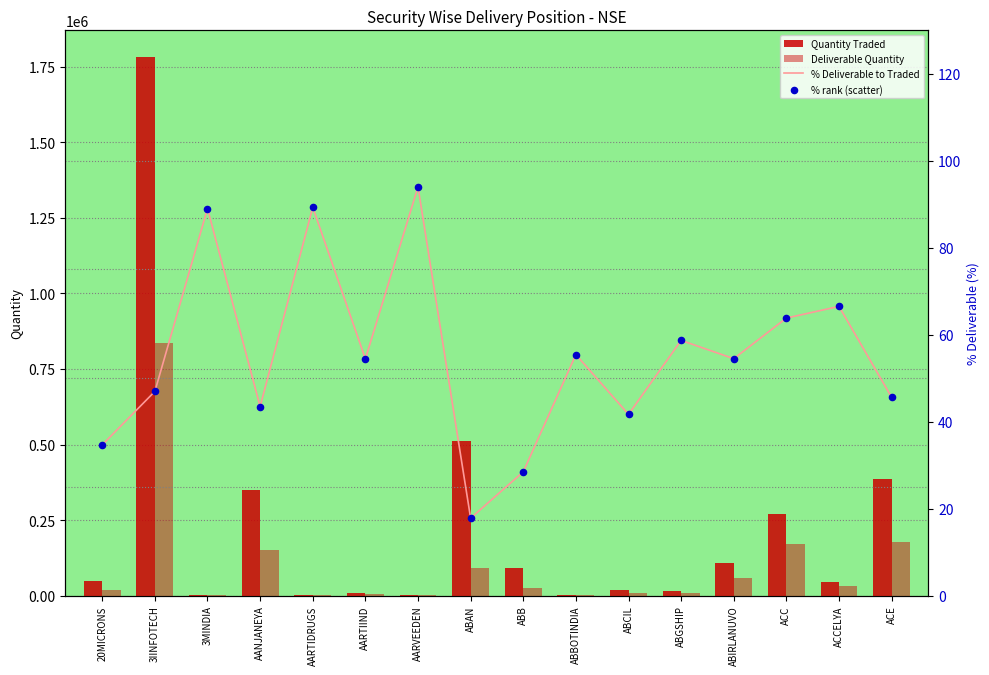

What is the total value across all series at AARTIIND?

14798.9